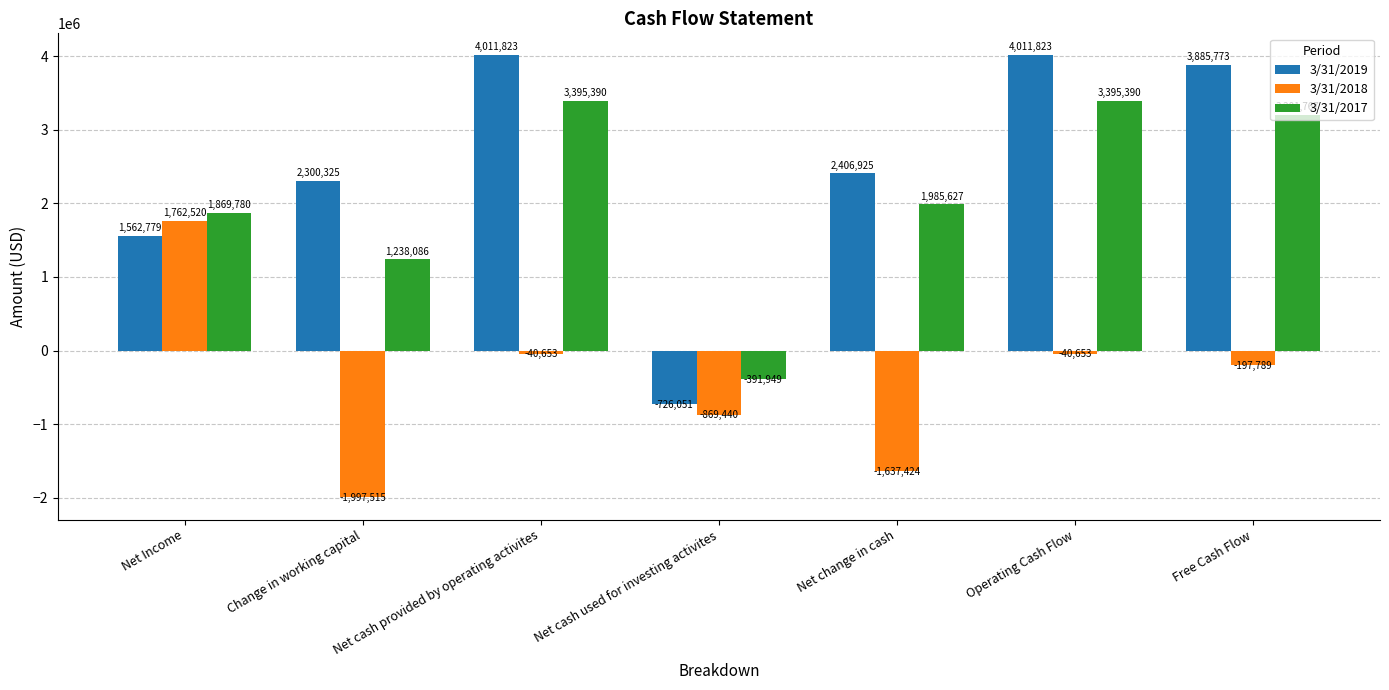

At which label does 3/31/2018 first exceed -197789?

Net Income